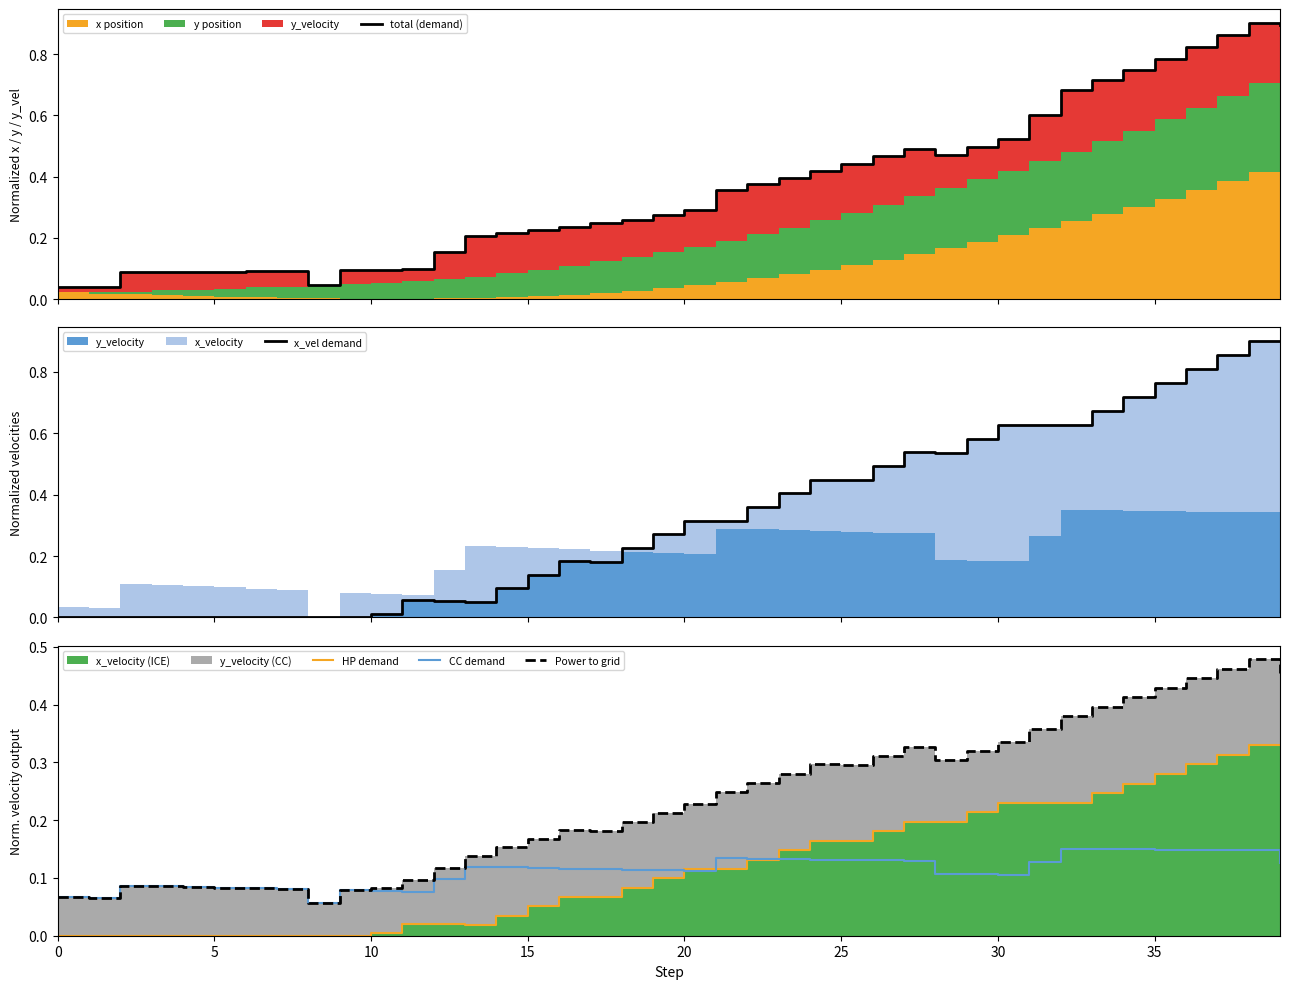

What is the label of the 25th point from the left?

24